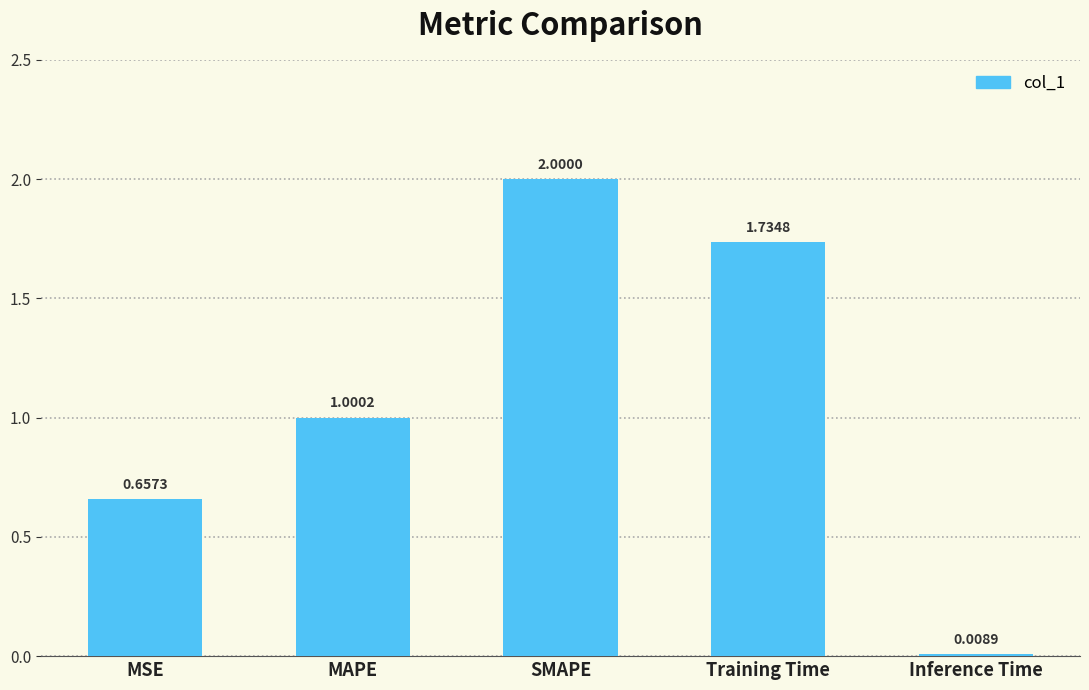

What is the value of the 3rd bar from the left?

2.0